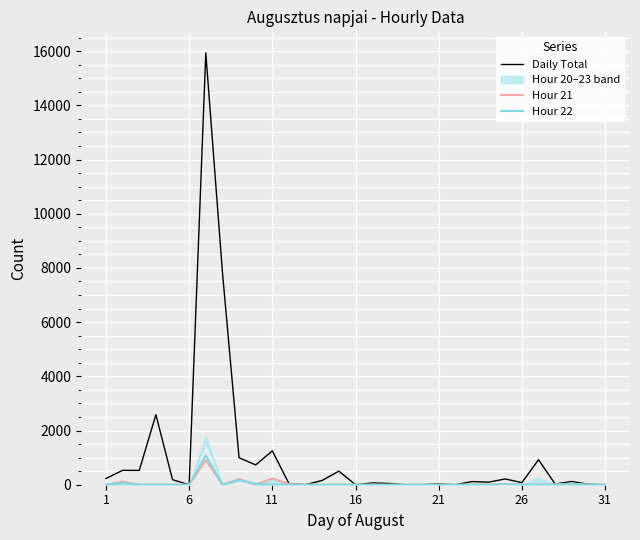

What is the highest value of the Daily Total series?

15935